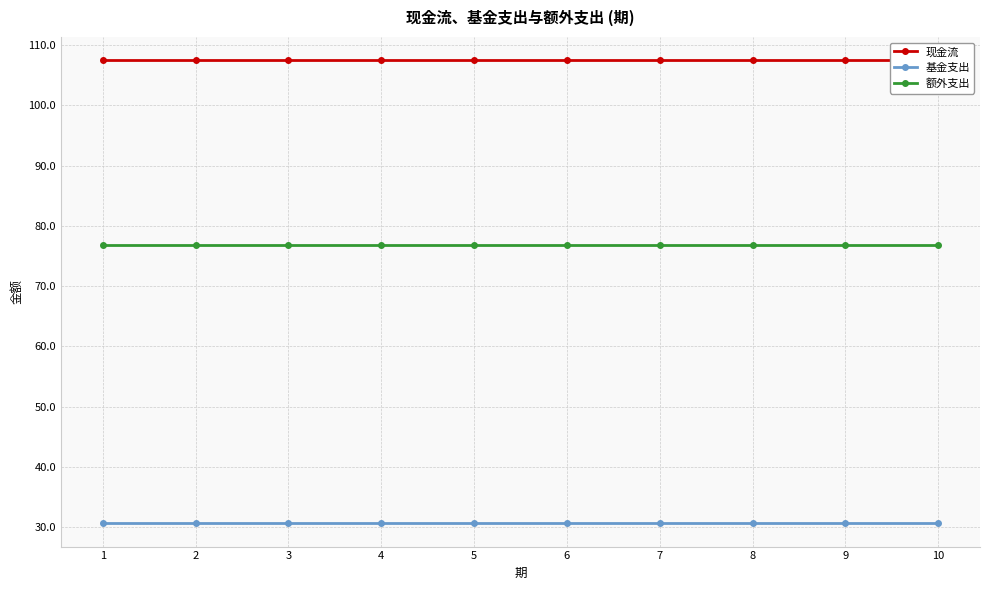

What are all the series names shown in the legend?

现金流, 基金支出, 额外支出